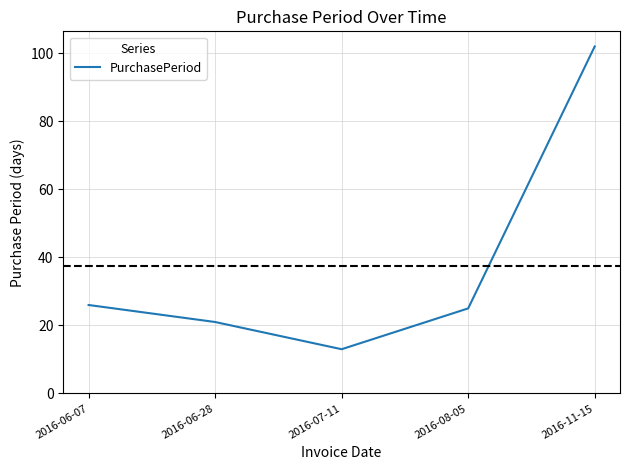

At which label does the data first exceed 25?

2016-06-07